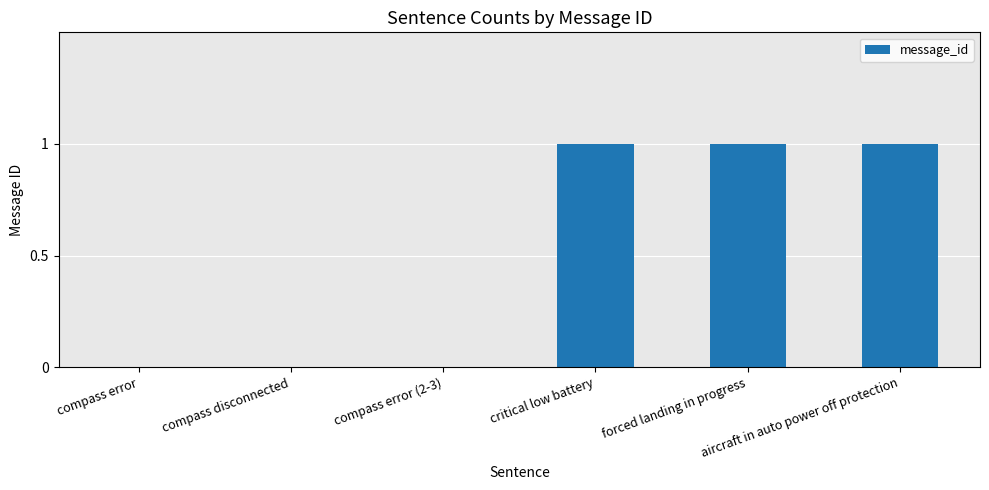

What is the sum of all values?

3